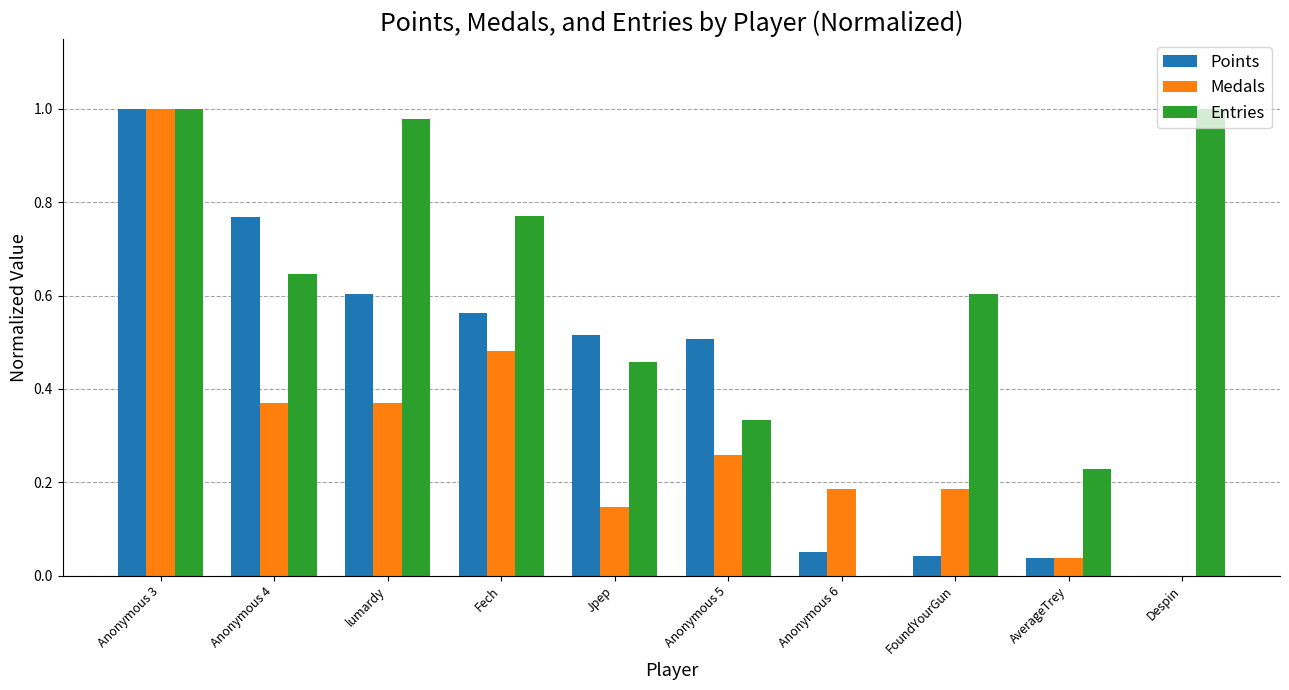

True or false: Medals has a value of 0.3 at FoundYourGun.

False